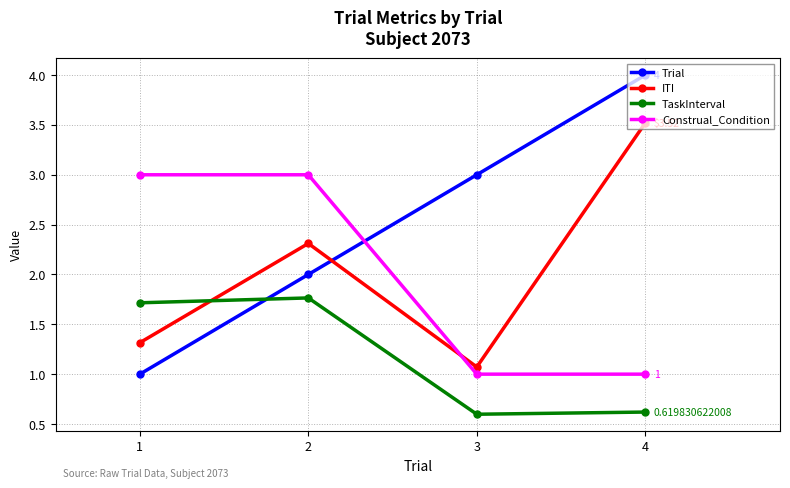

Count the number of categories in the chart.

4